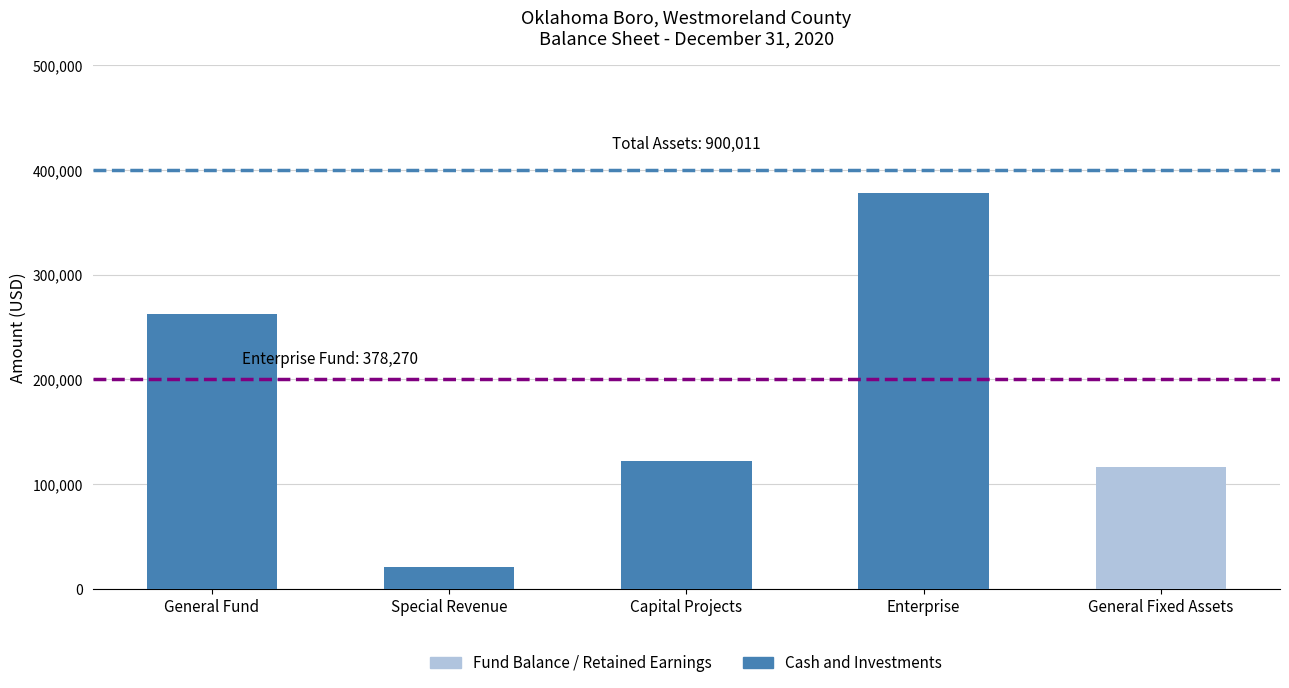

Are the bars grouped side by side (vs. stacked)?

No